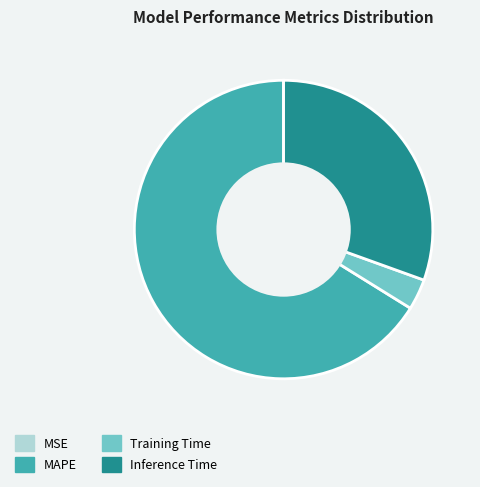

Is MAPE the majority of the pie?

Yes